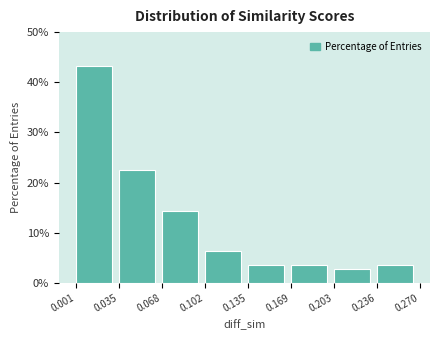

Over which range of the x-axis is the bar tallest?

0.001 to 0.035